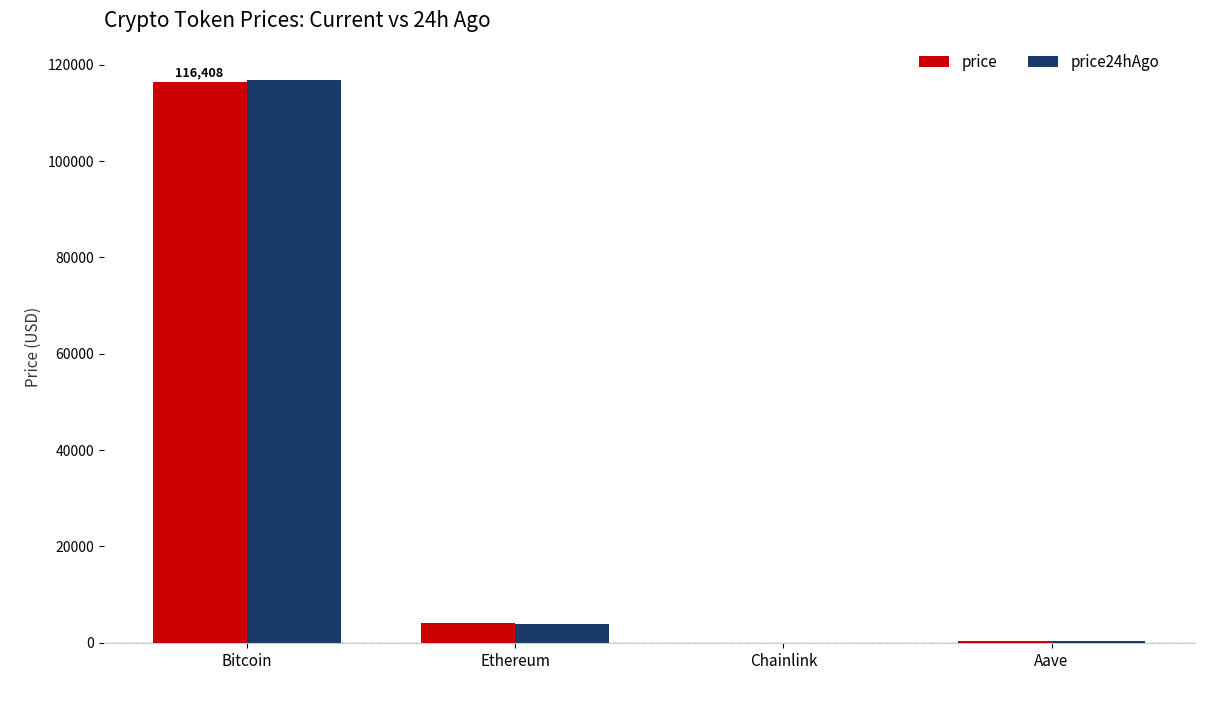

At which label is price closest to 58214?

Ethereum